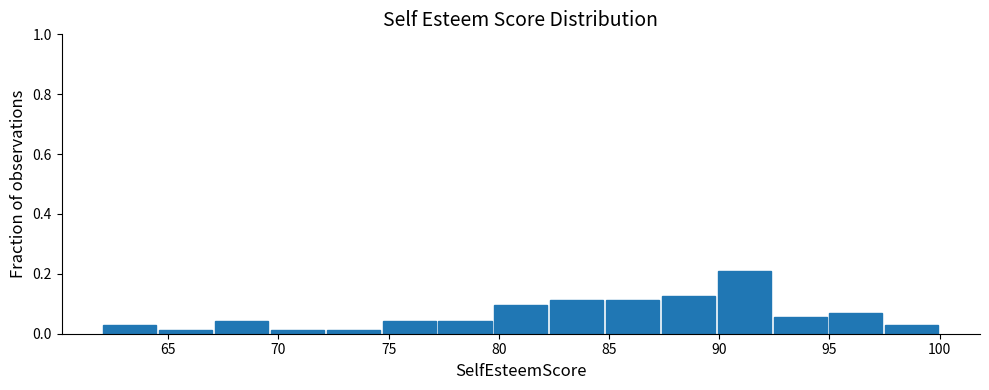

Over which range of the x-axis is the bar tallest?

90.0 to 92.5